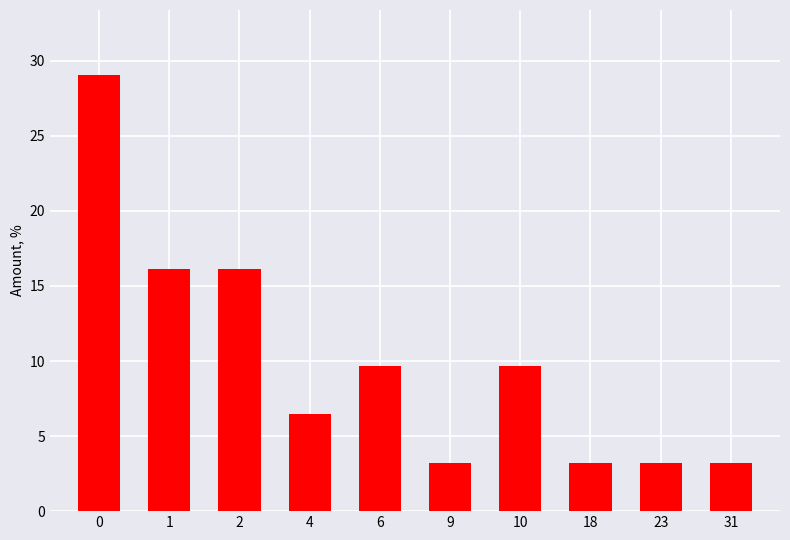

Reading left to right, transcribe all the data shown in this chart.

0=29.0	1=16.1	2=16.1	4=6.5	6=9.7	9=3.2	10=9.7	18=3.2	23=3.2	31=3.2